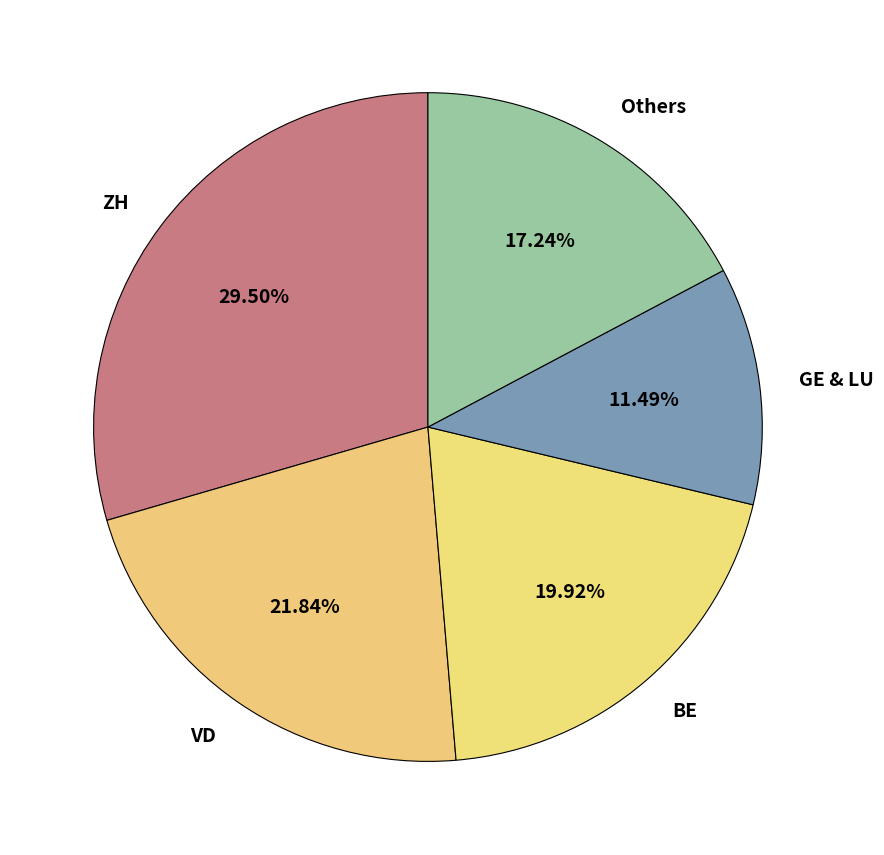

How many slices are in this pie chart?

5